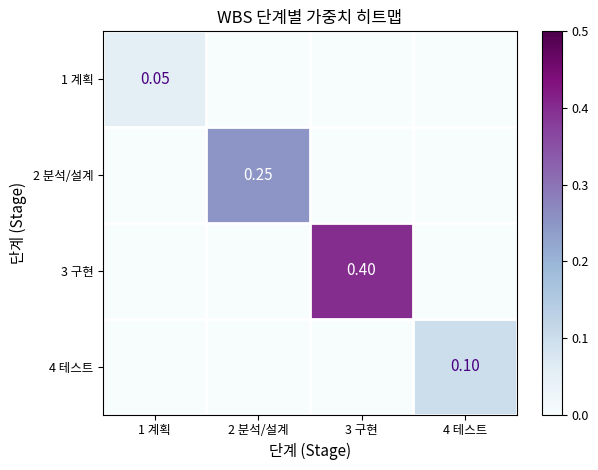

Which label corresponds to the largest value in the chart?

3 구현